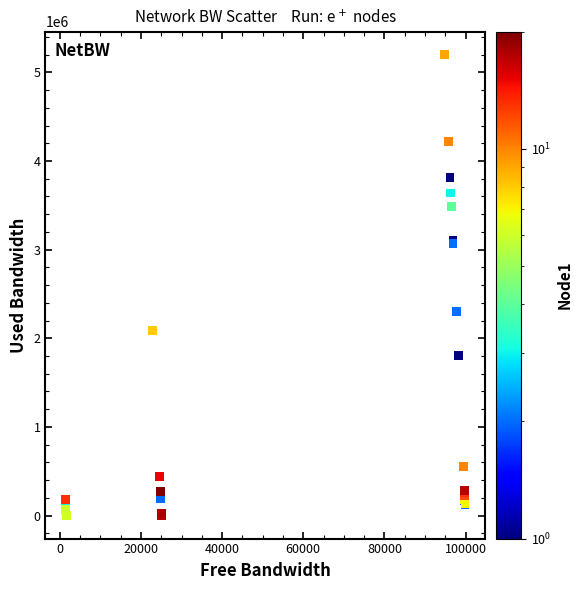

What Y value in the scatter plot is closest to 2599651?

2305423.5